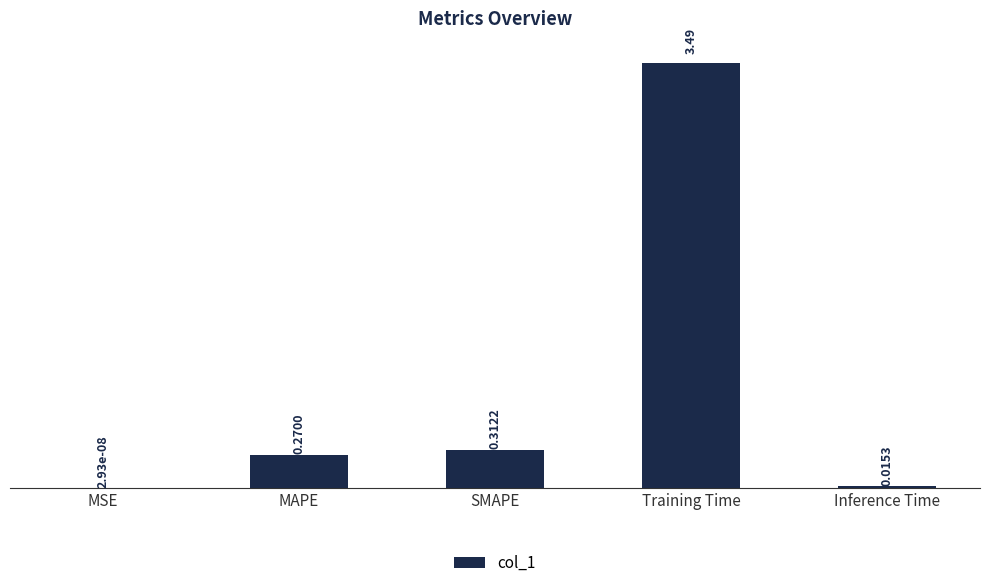

Which category has the highest value across all series?

Training Time